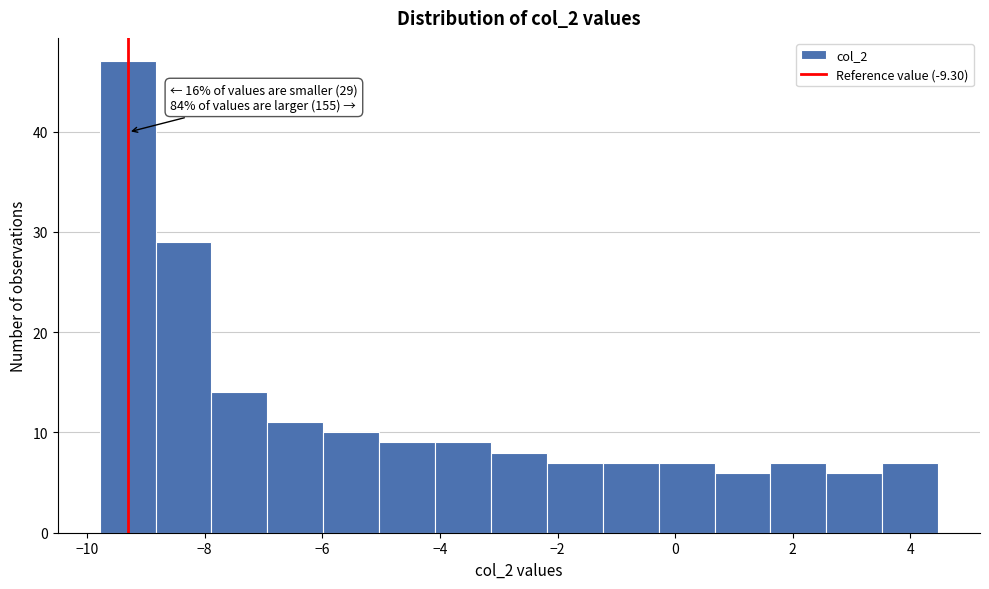

Which range on the x-axis has the tallest bar?

-9.8 to -8.8